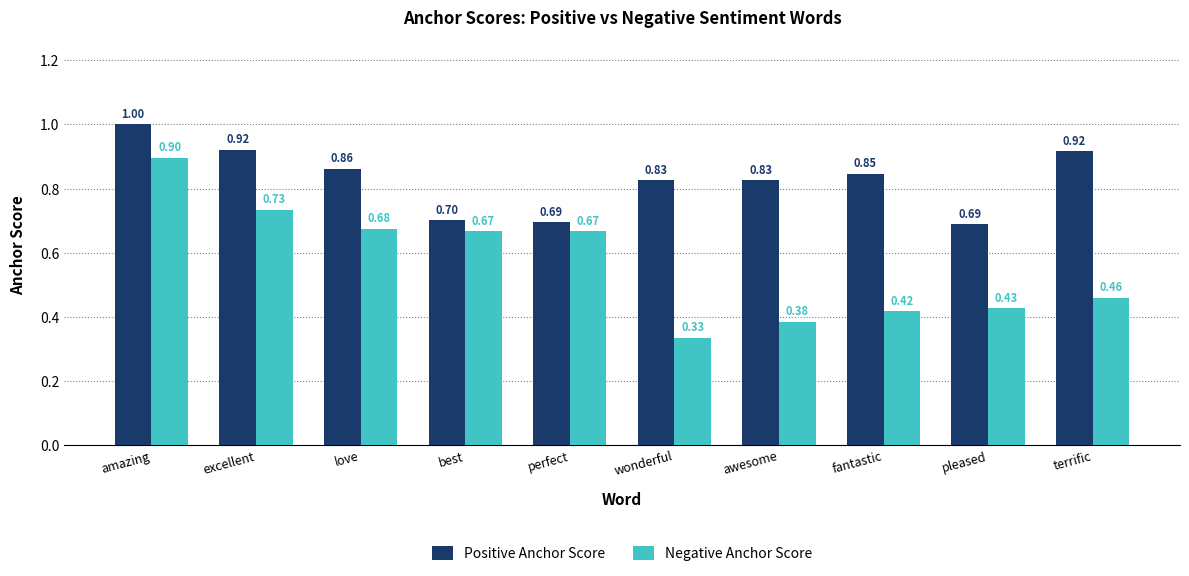

What is the label of the 9th bar from the left?

pleased